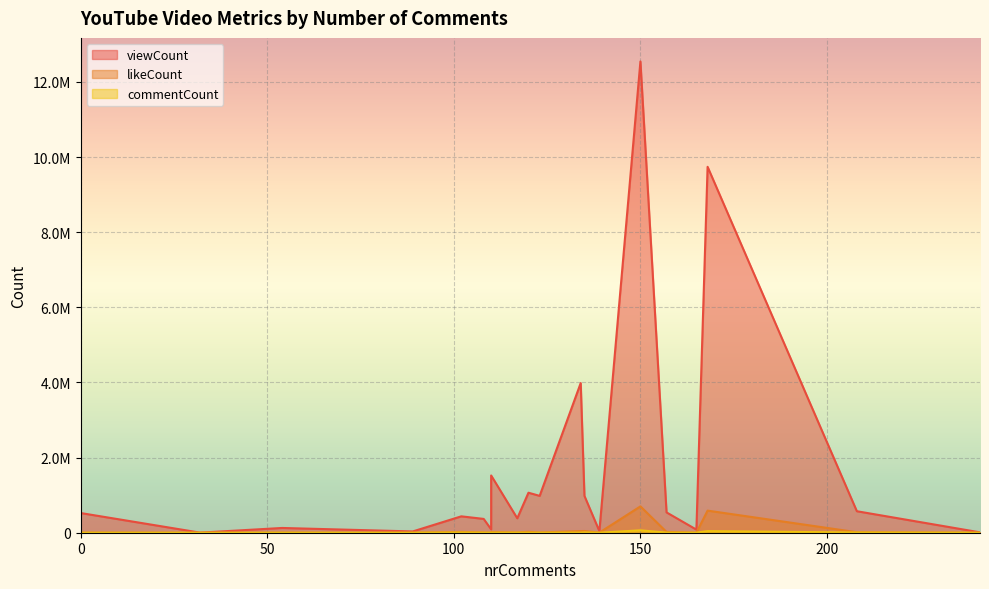

How many lines are shown in the chart?

3